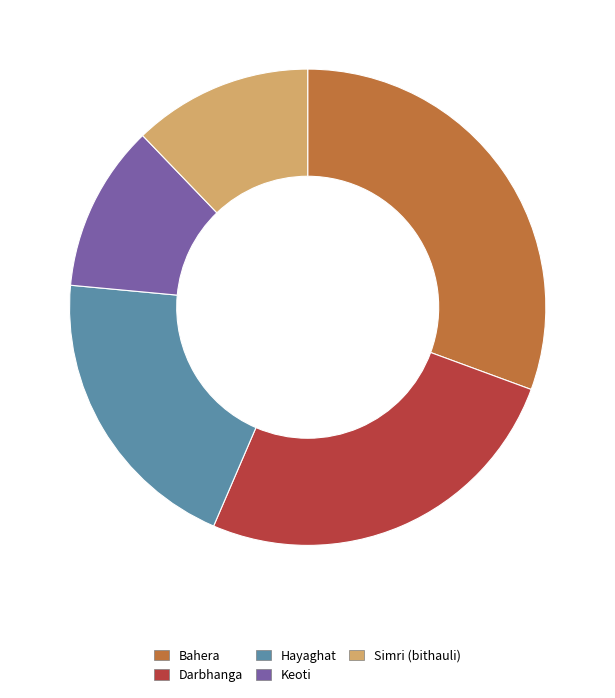

Is it true that Bahera is 31% of the pie?

True